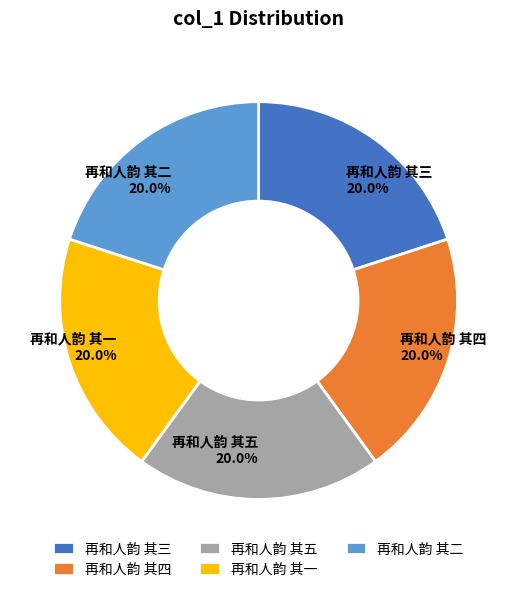

What percentage is the 再和人韵 其五 slice, to the nearest percent?

20%